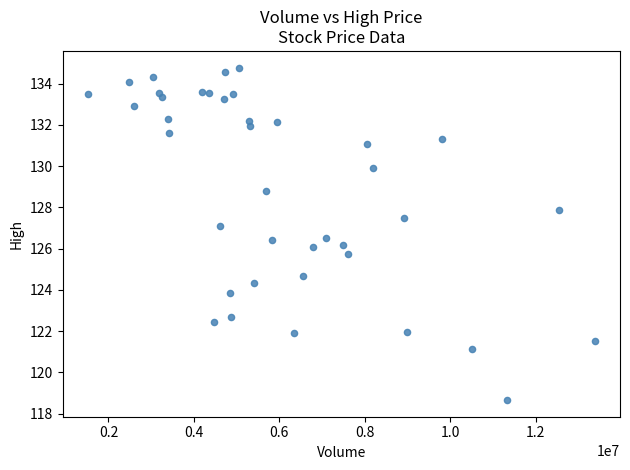

What is the range of Y values (max minus min)?

16.1